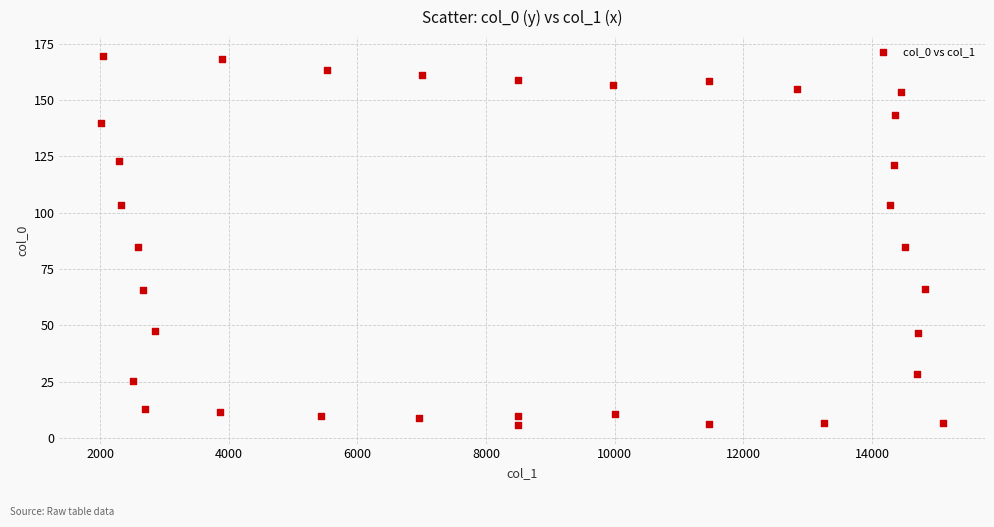

What is the range of Y values (max minus min)?

164.0